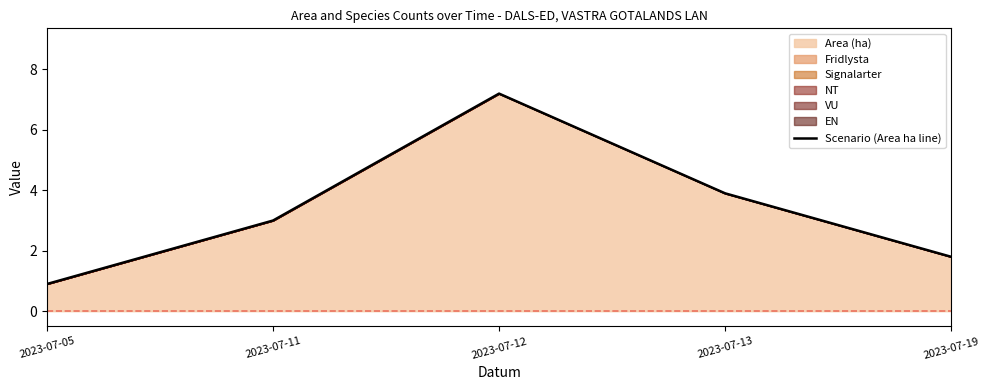

At which category does the chart reach its peak across all series?

2023-07-12